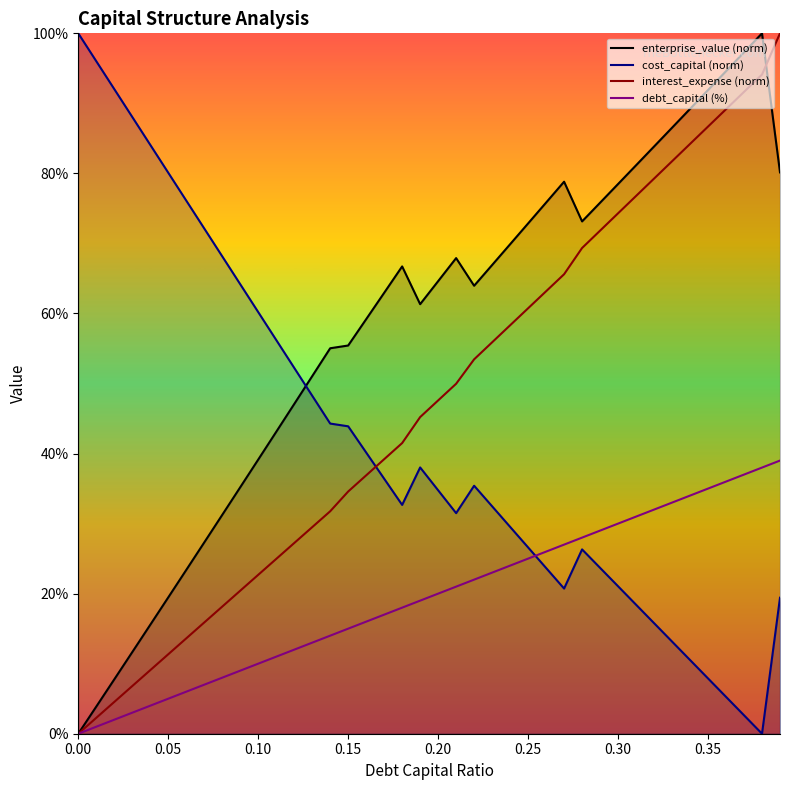

What is the maximum value shown in the chart?

100.0